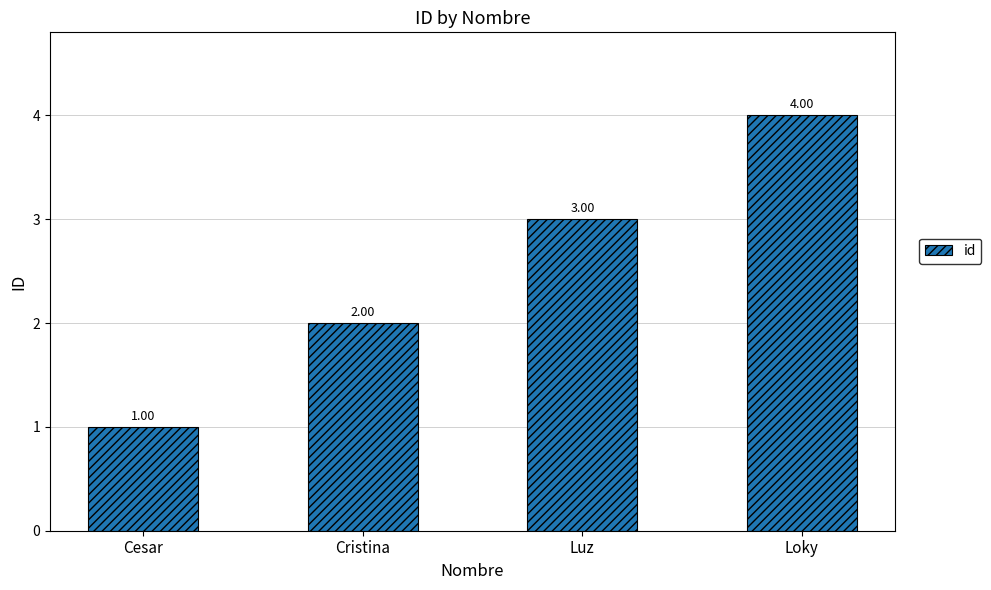

Does the chart contain any negative values?

No